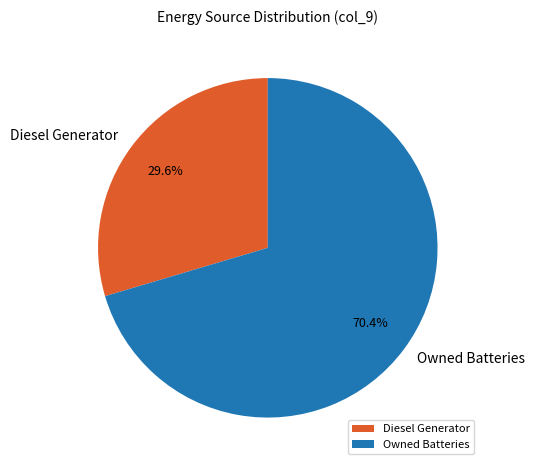

Is the sum of Diesel Generator and Owned Batteries greater than half?

Yes